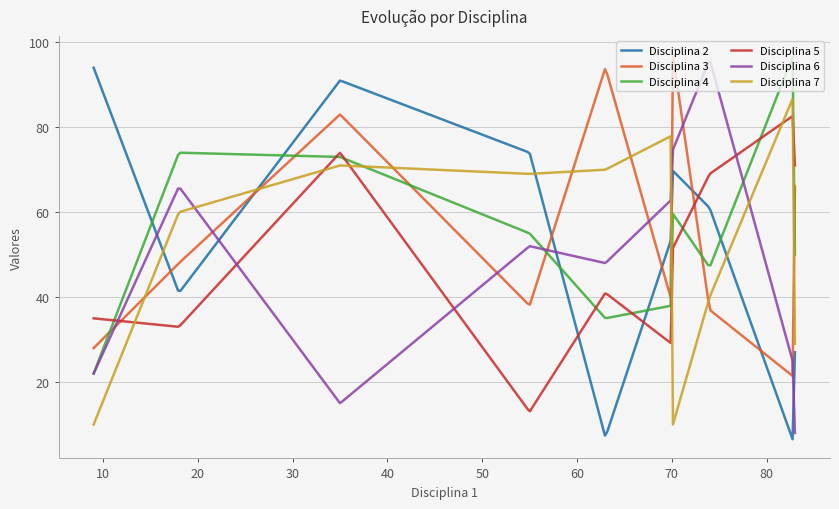

What is the lowest value of the Disciplina 2 series?

6.5